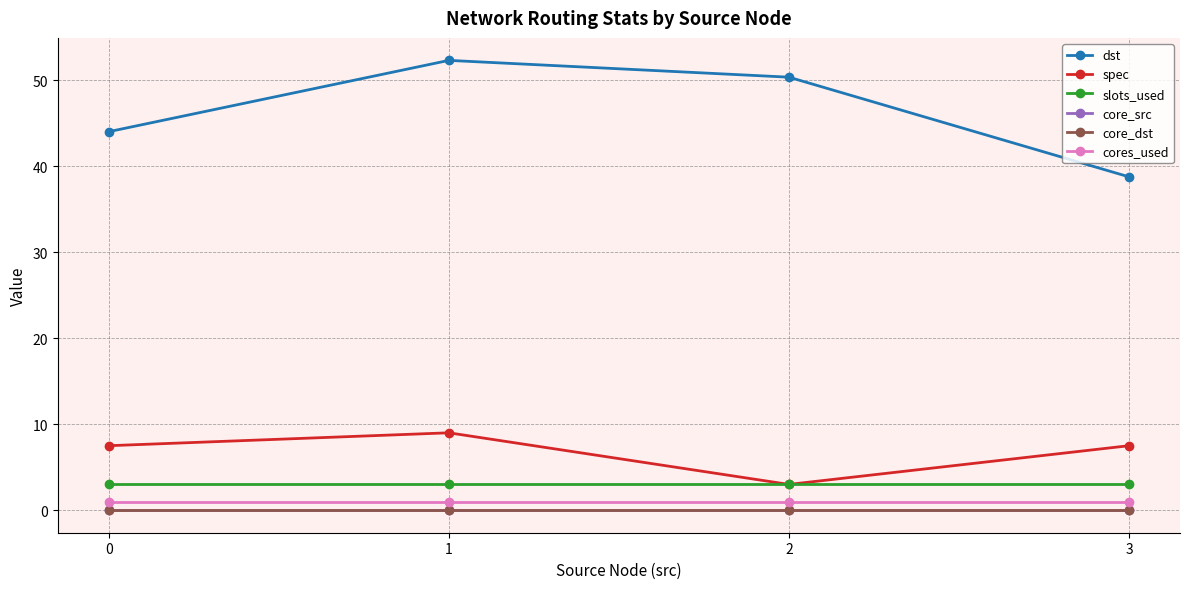

Does the chart display data point markers on the line(s)?

Yes